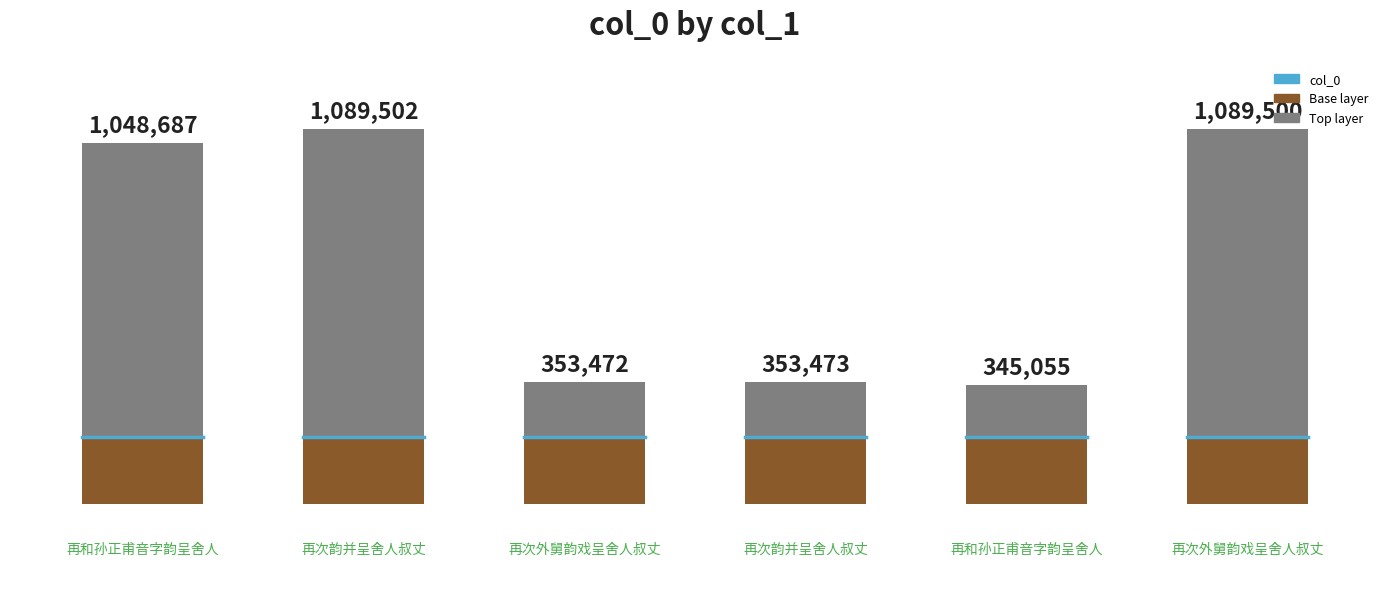

Reading left to right, transcribe all the data shown in this chart.

再和孙正甫音字韵呈舍人=1048687	再次韵并呈舍人叔丈=1089502	再次外舅韵戏呈舍人叔丈=353472	再次韵并呈舍人叔丈=353473	再和孙正甫音字韵呈舍人=345055	再次外舅韵戏呈舍人叔丈=1089500